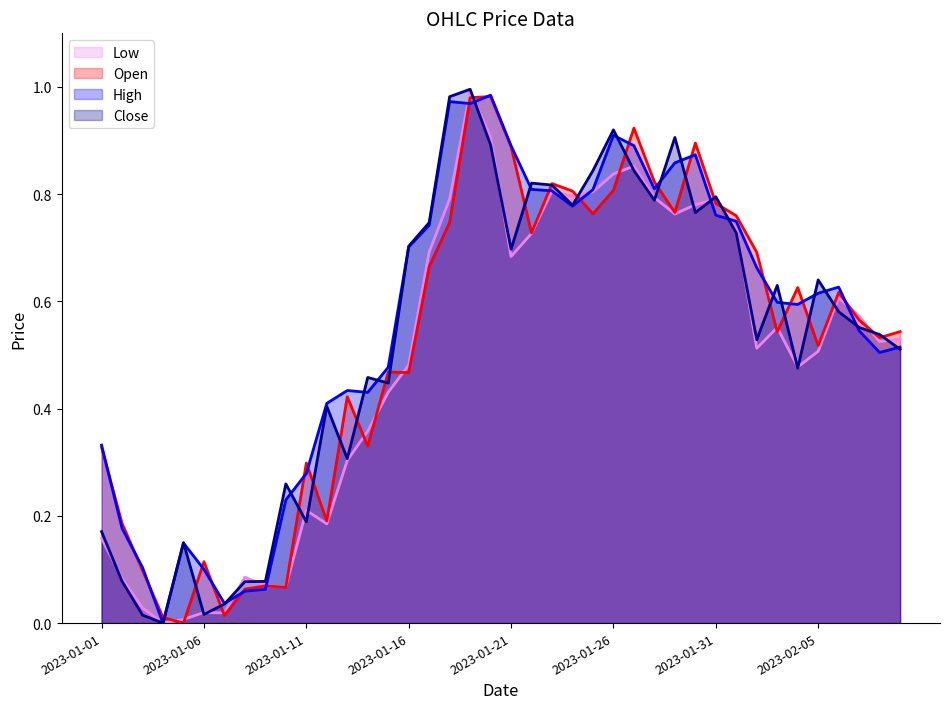

What is the spread (max minus min) of values at 2023-01-20?

0.1